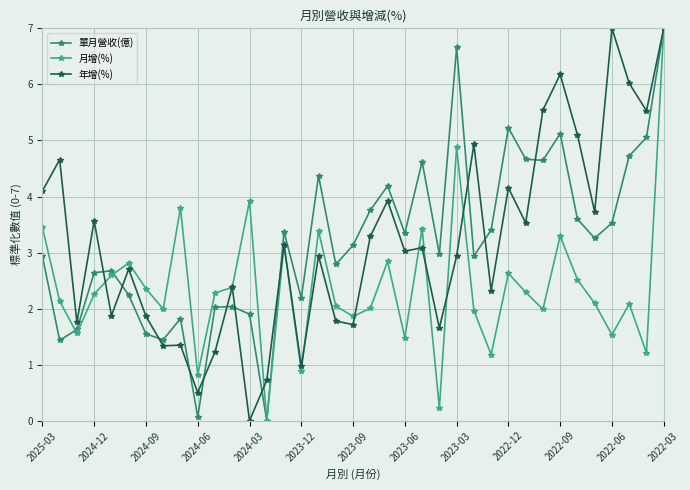

What are all the series names shown in the legend?

單月營收(億), 月增(%), 年增(%)